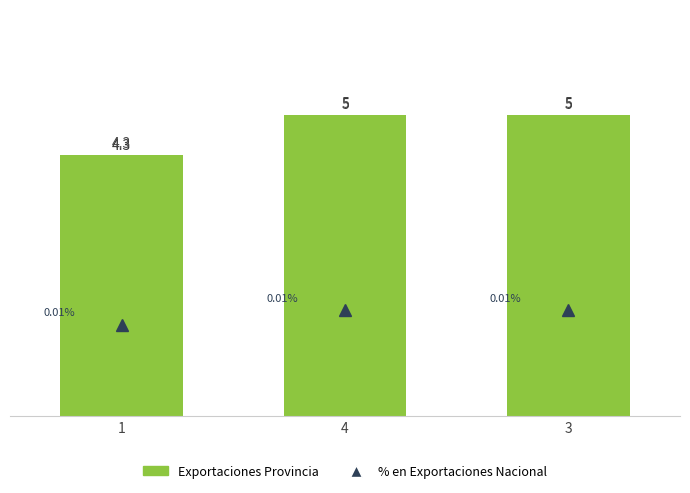

How many values are below 5?

1